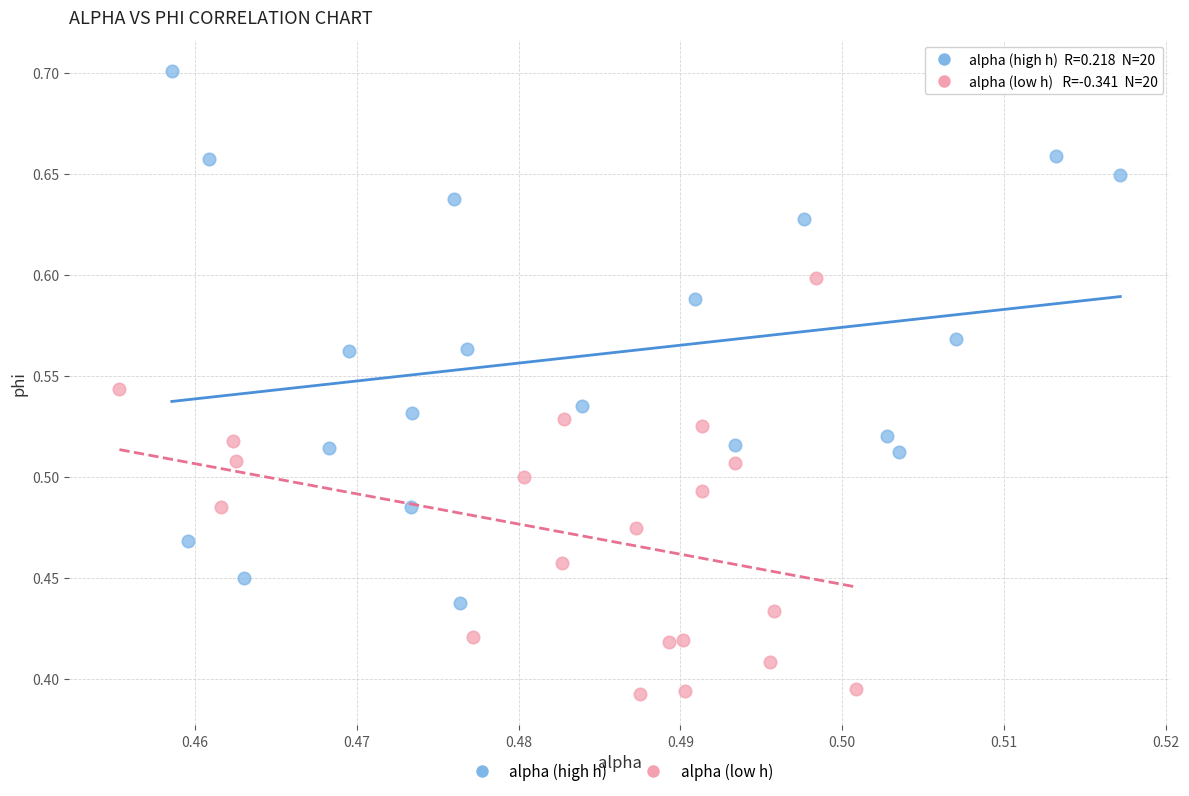

What are all the series names shown in the legend?

alpha (high h), alpha (low h)